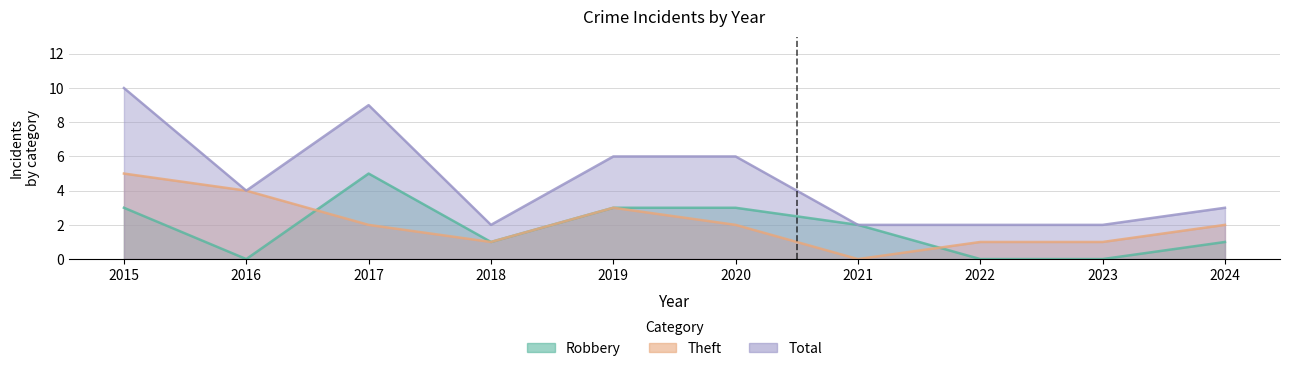

At which label does Theft first exceed 2?

2015